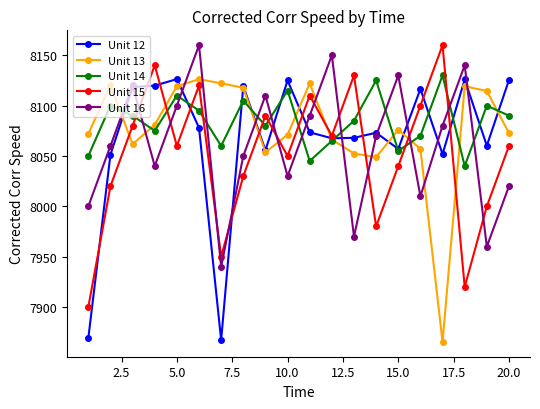

What is the value of the Unit 14 point at the 3rd from the left?

8090.0